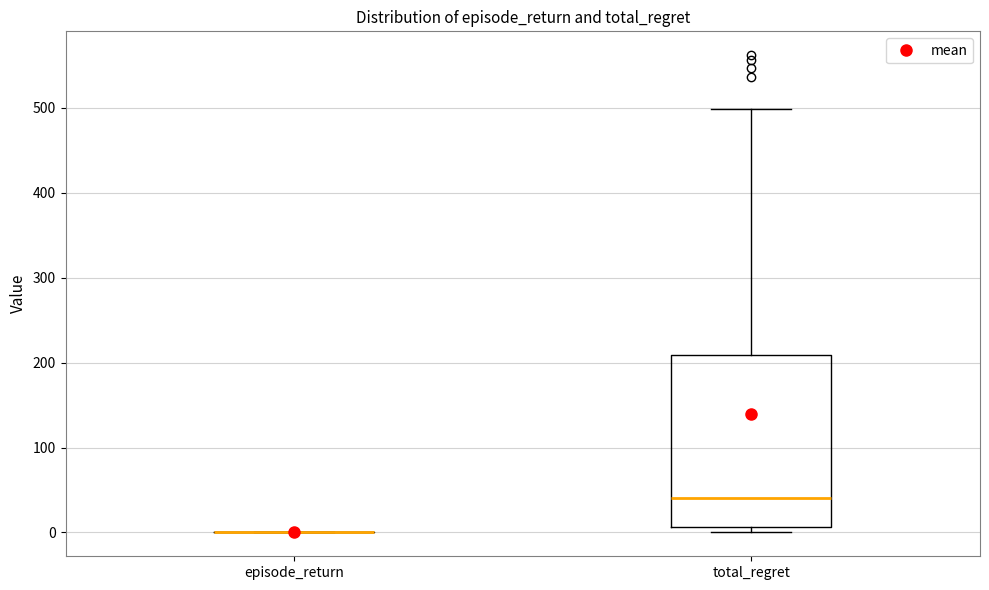

Comparing the boxes themselves (not the whiskers), which one is the tallest?

total_regret